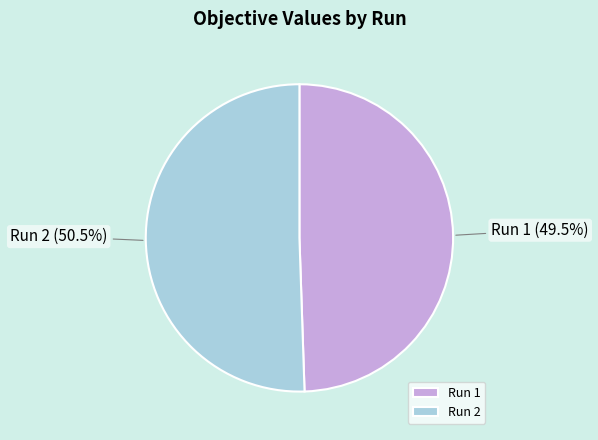

Does any single category account for the majority?

Yes